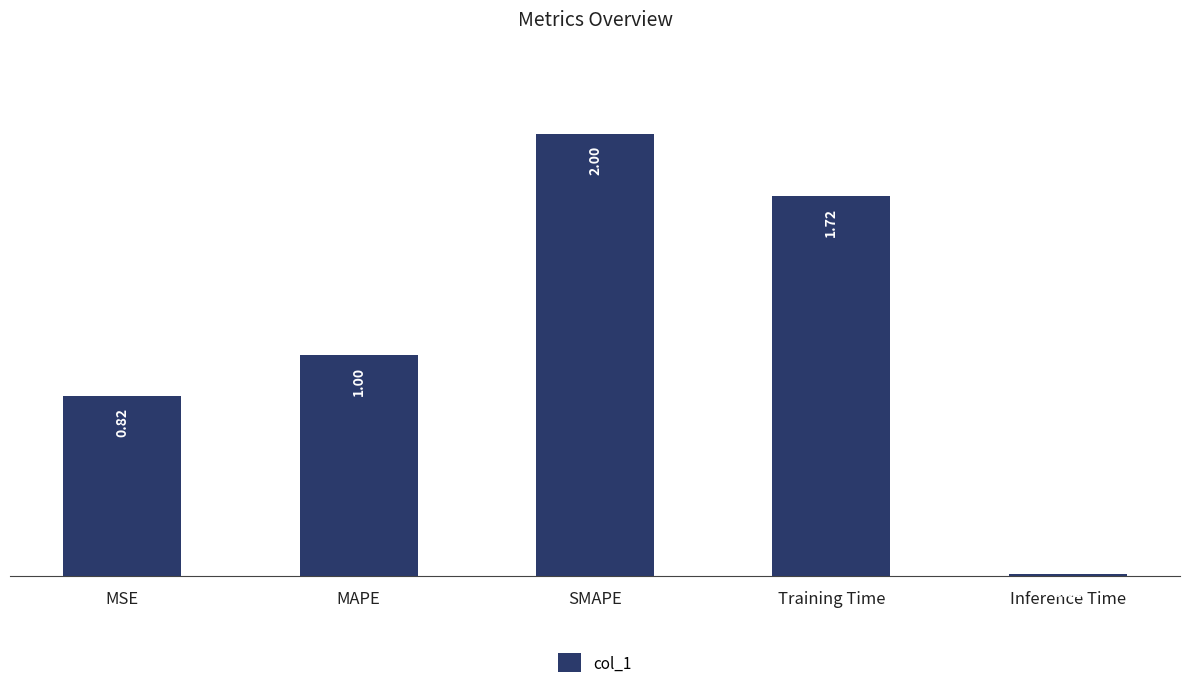

The value at SMAPE is 3.2. True or false?

False